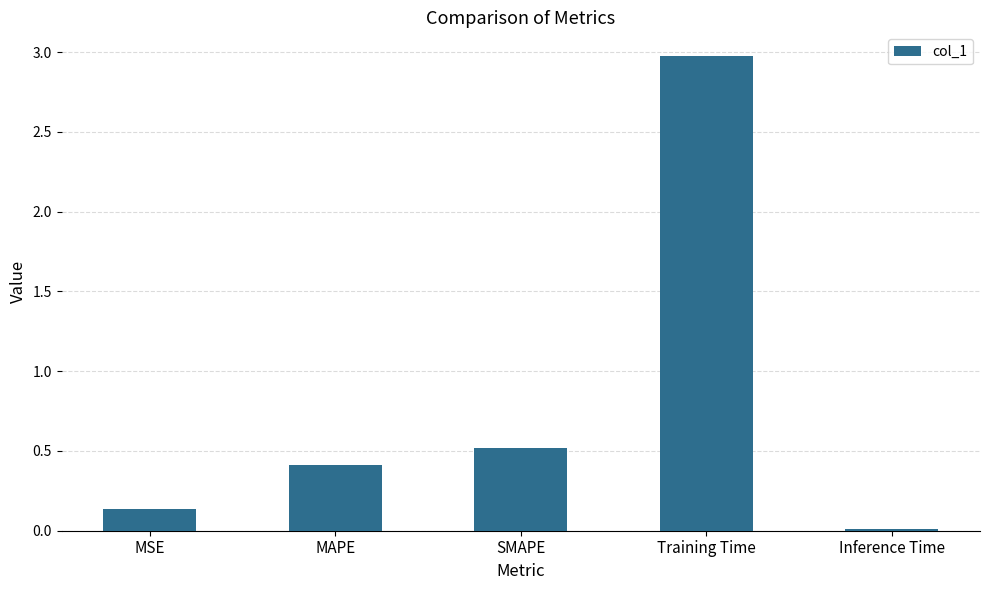

Are the bars horizontal?

No